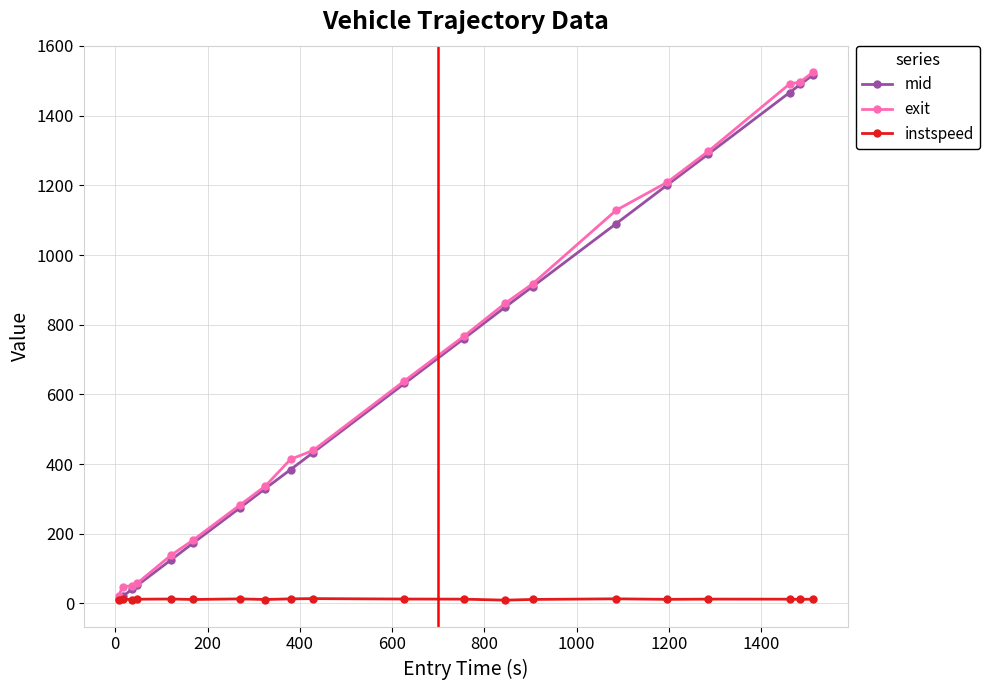

Count the number of data series in this chart.

3